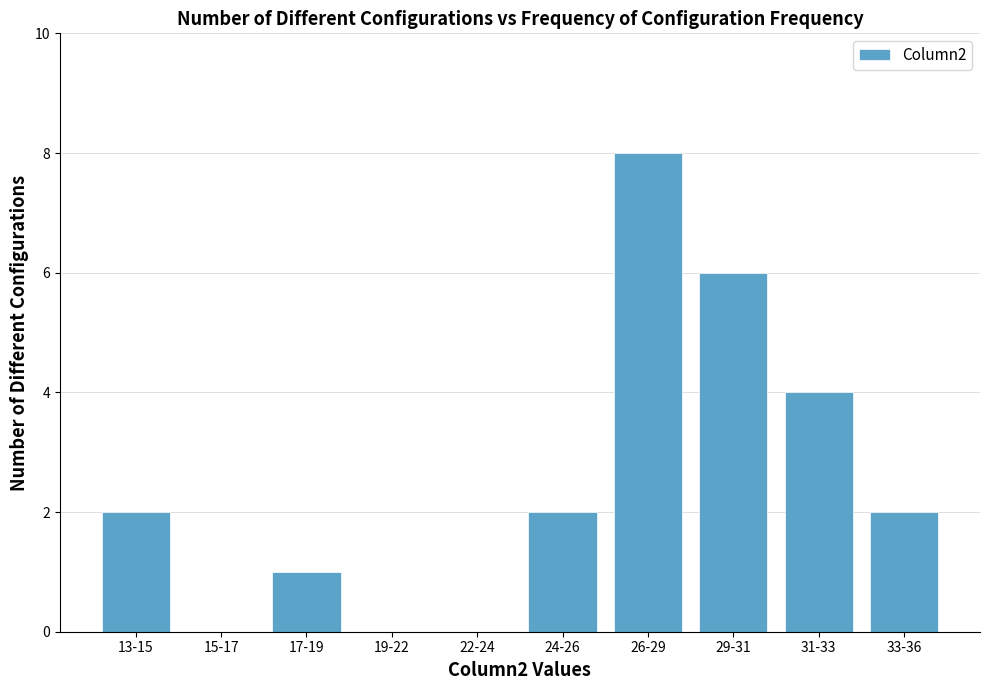

Reading left to right, list all the values displayed in this chart.

13-15=2	15-17=0	17-19=1	19-22=0	22-24=0	24-26=2	26-29=8	29-31=6	31-33=4	33-36=2